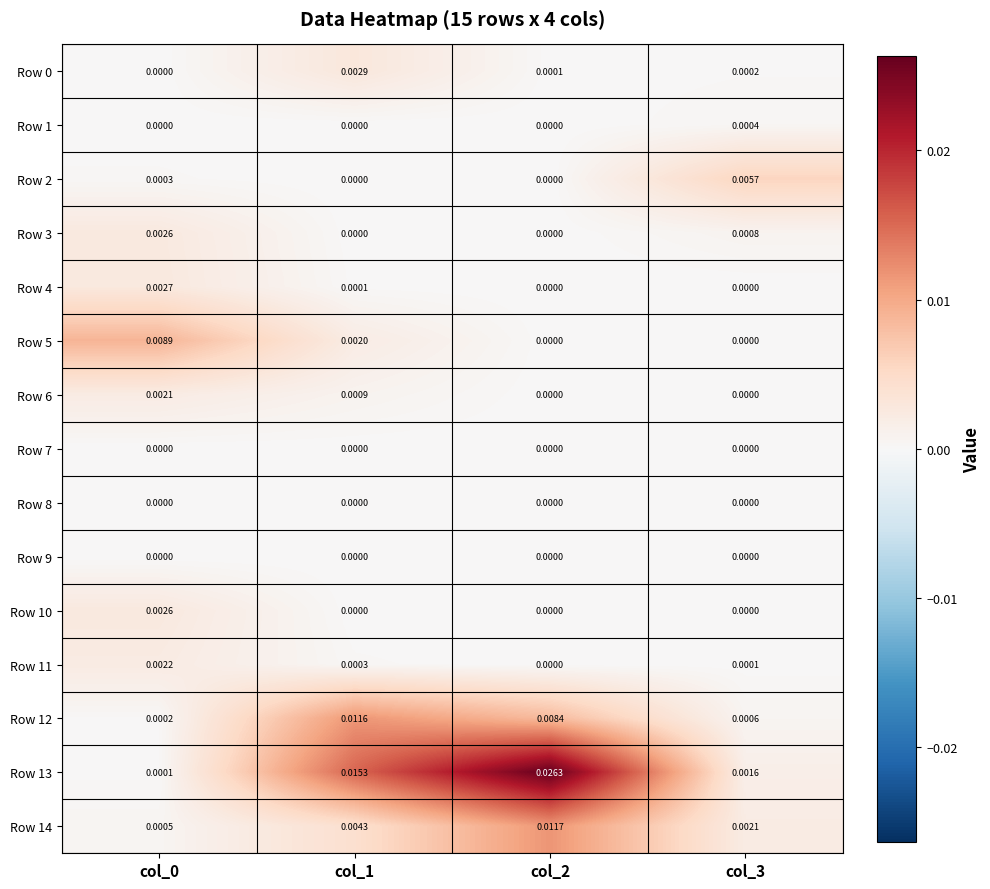

Is the value of Row 7 at col_3 greater than the value of Row 13 at col_3?

No